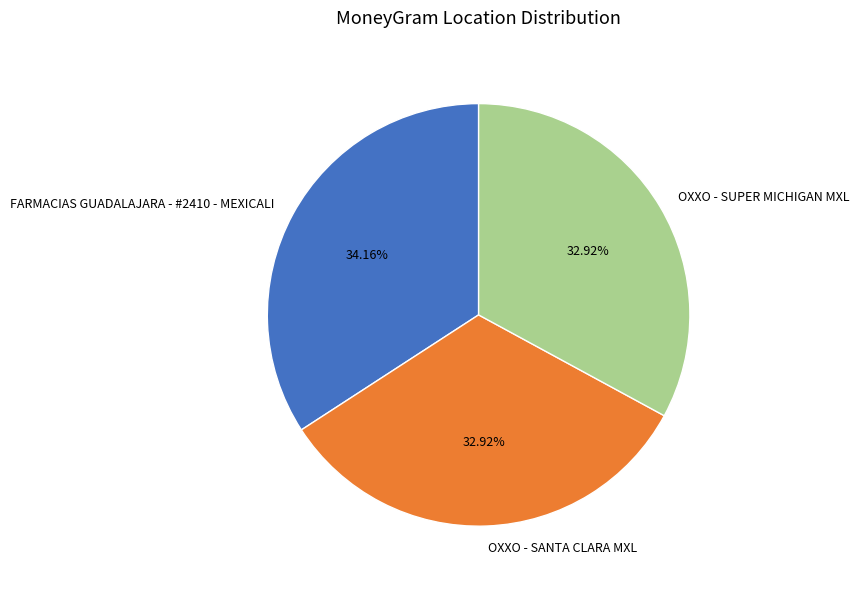

How much of the chart is everything except OXXO - SANTA CLARA MXL?

67.1%